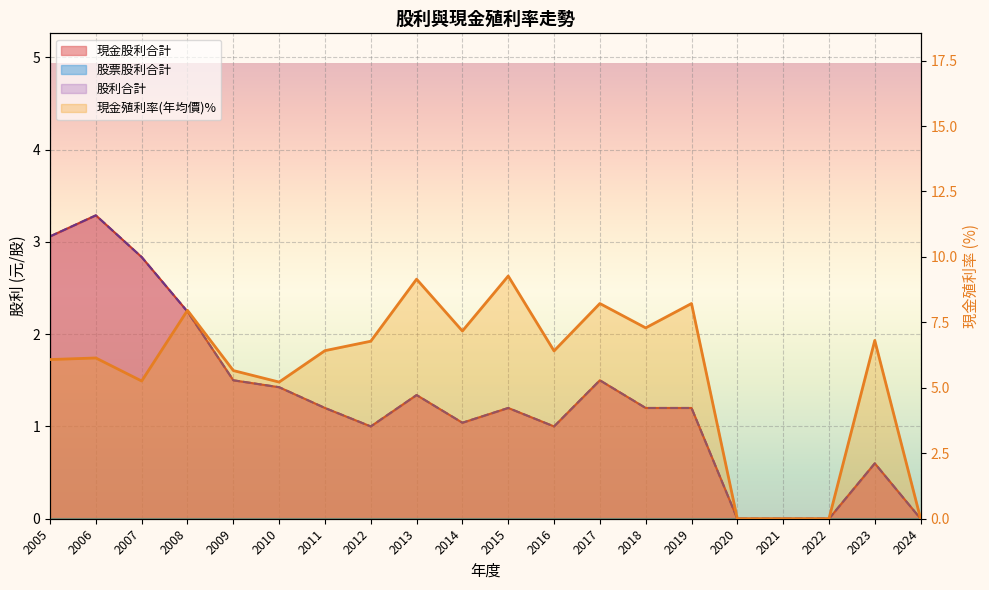

What is the sum of all 股利合計 values?

25.6